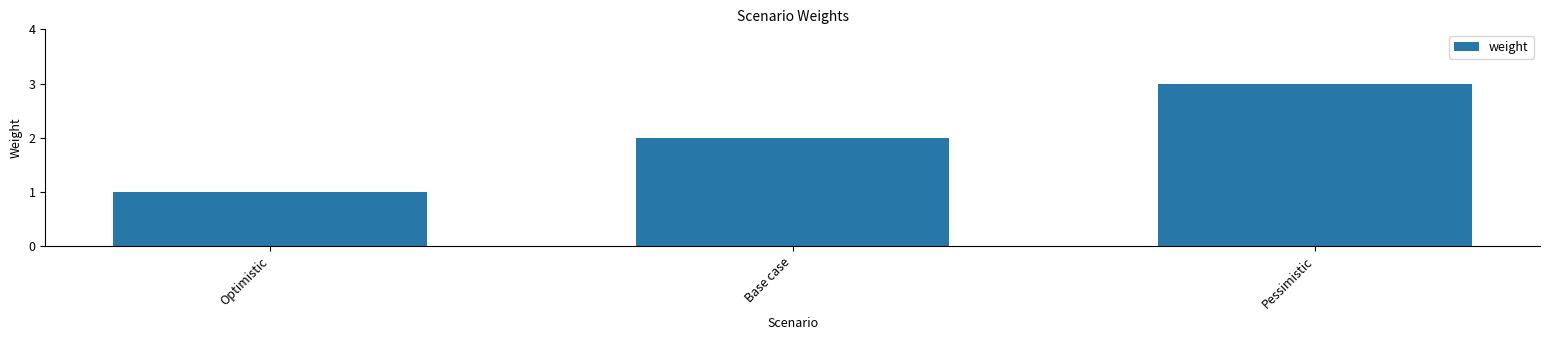

Reading right to left, extract all data points from this chart.

3	2	1